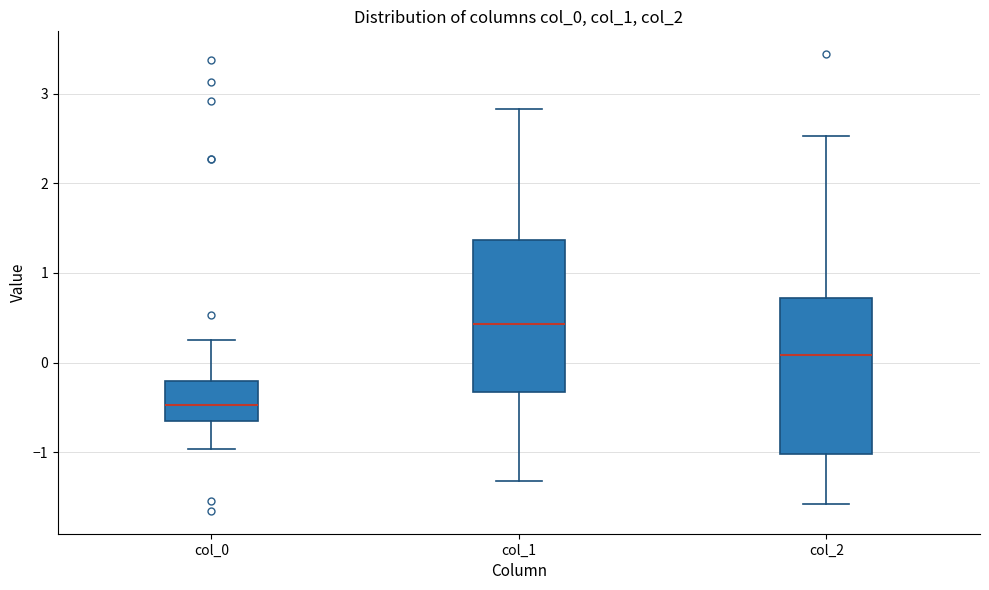

Where does the lower whisker of the box for col_1 end on the y-axis? The values are not printed on the chart, so give them approximately, as read against the axis.

-1.3